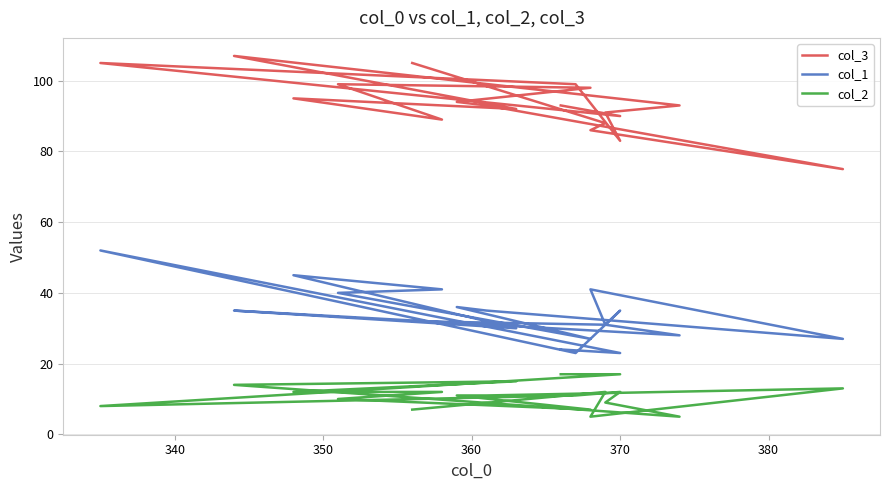

In col_1, how many points are higher than both neighbors (excluding endpoints)?

6